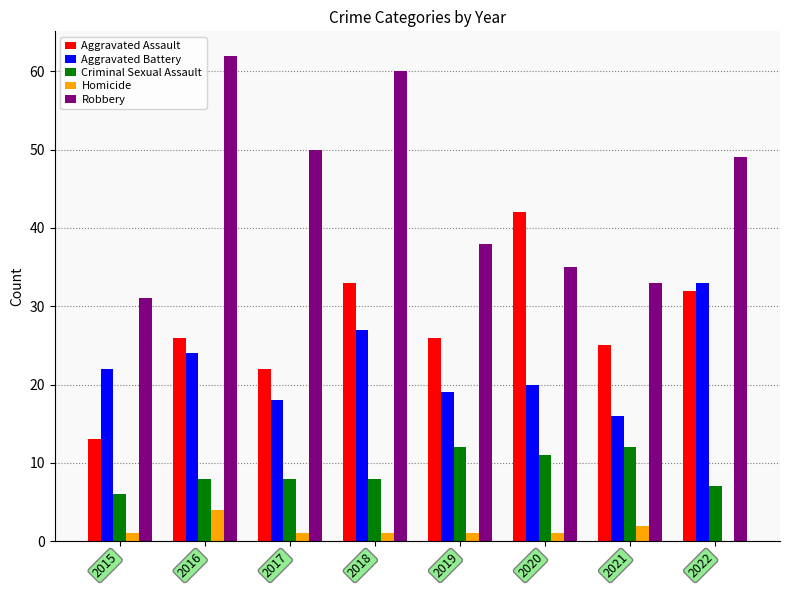

The value of Aggravated Assault at 2019 is 26. True or false?

True